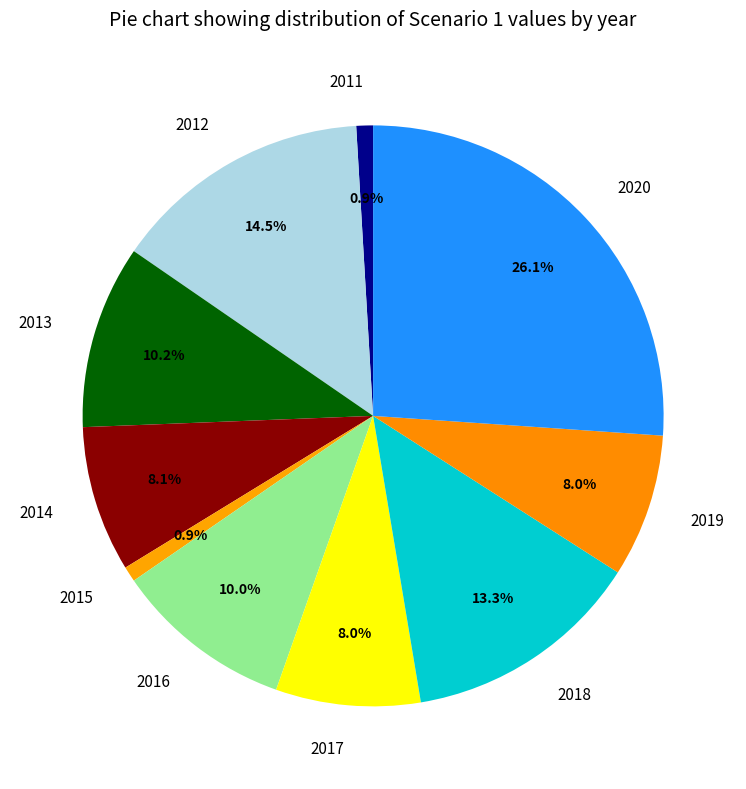

Which slice is the largest?

2020